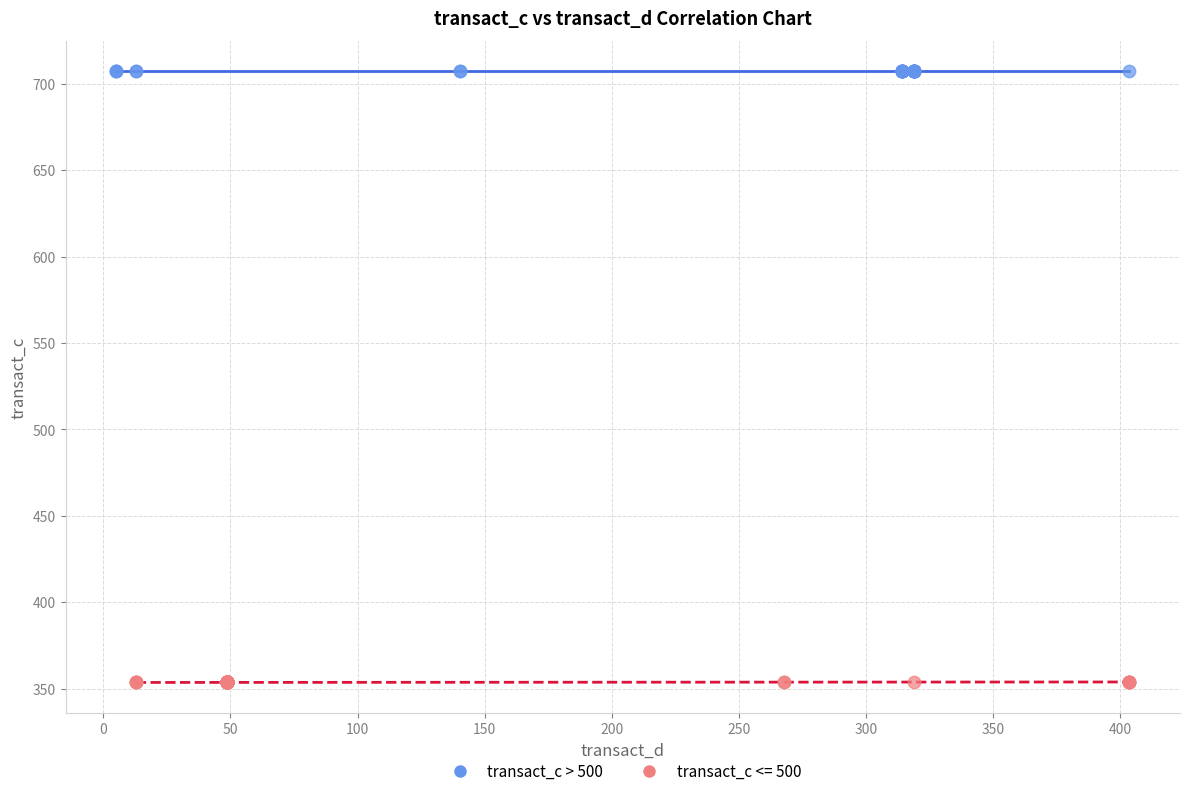

Which series reaches the minimum Y coordinate?

transact_c <= 500